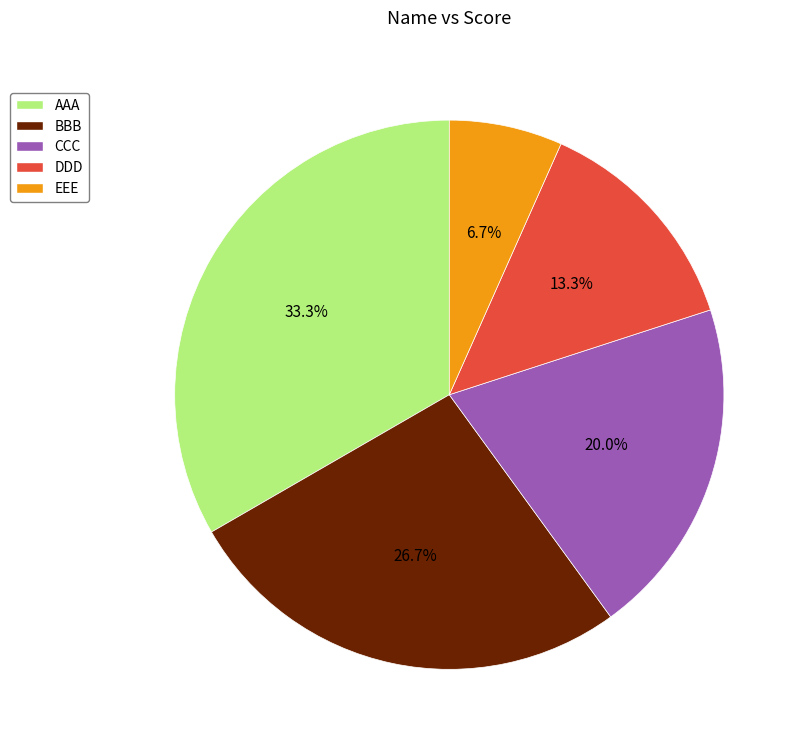

To the nearest percent, what is the average slice percentage?

20%